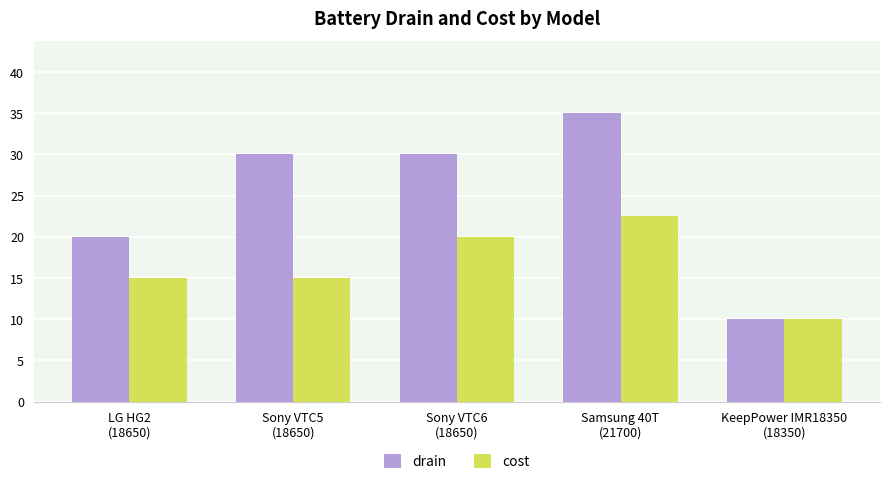

Is the value of cost at Sony VTC5
(18650) greater than the value of drain at LG HG2
(18650)?

No